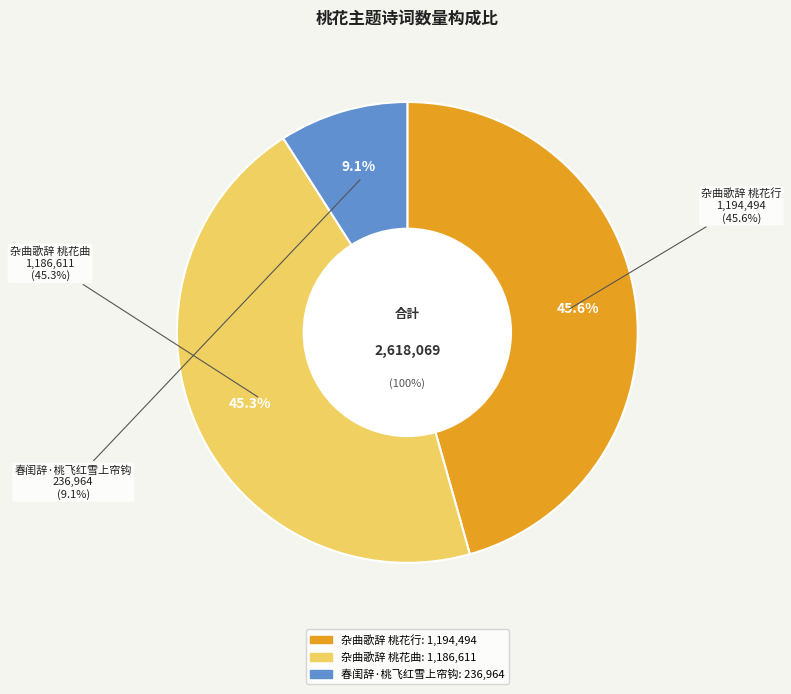

True or false: 春闺辞·桃飞红雪上帘钩 accounts for 1% of the total.

False